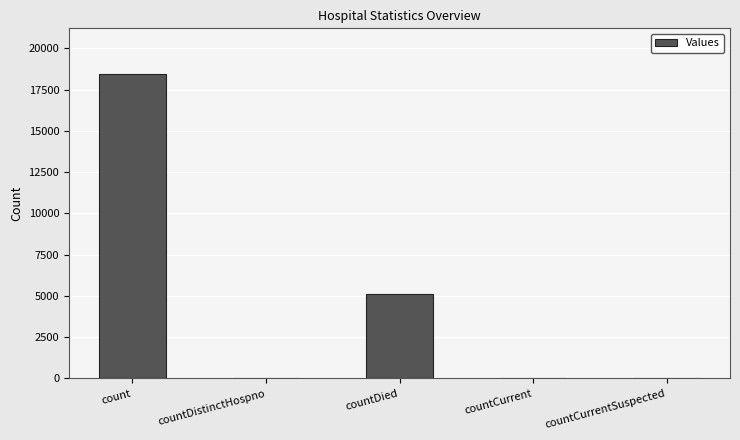

How many series are shown in this chart?

1